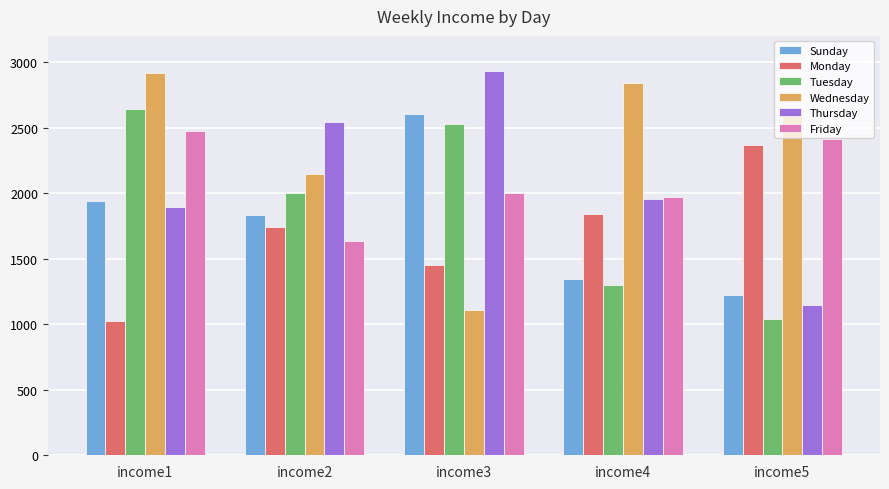

Does the chart contain stacked bars?

No